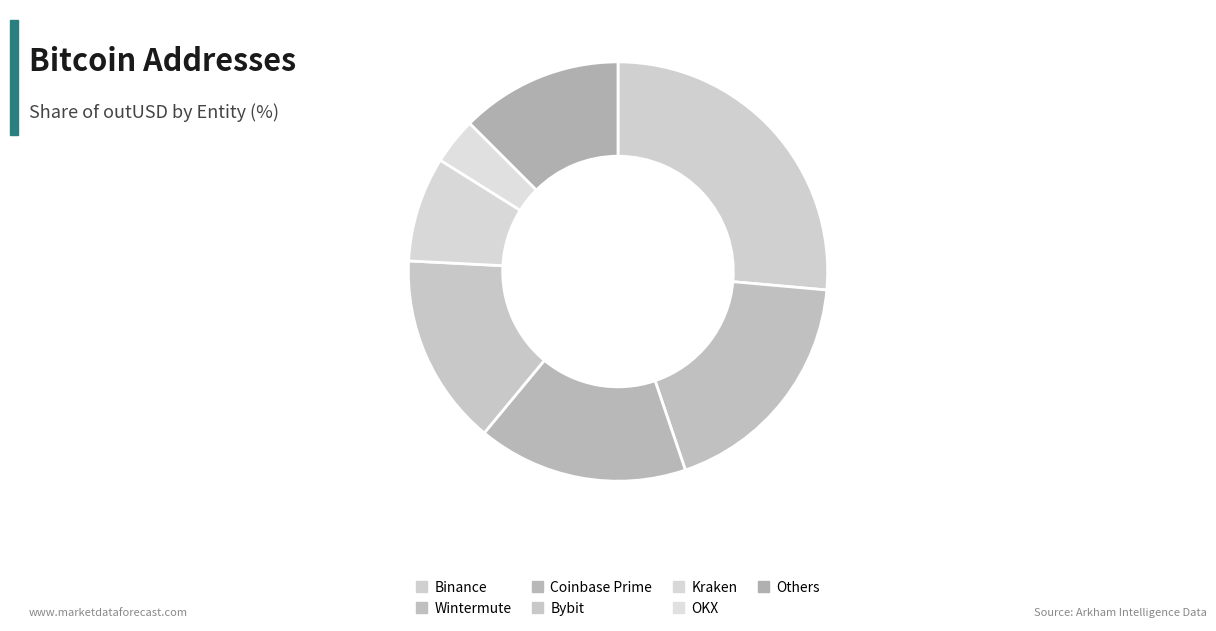

To the nearest percent, what percentage of the pie is OKX?

4%